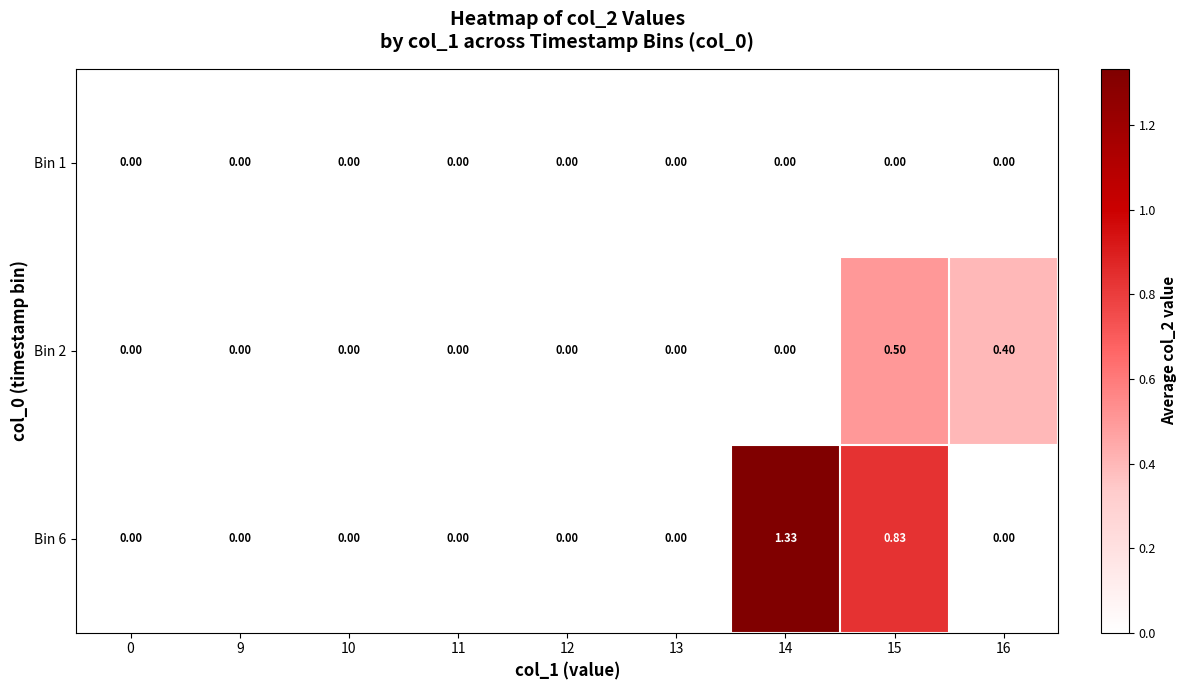

At which category is the sum across all series the highest?

15